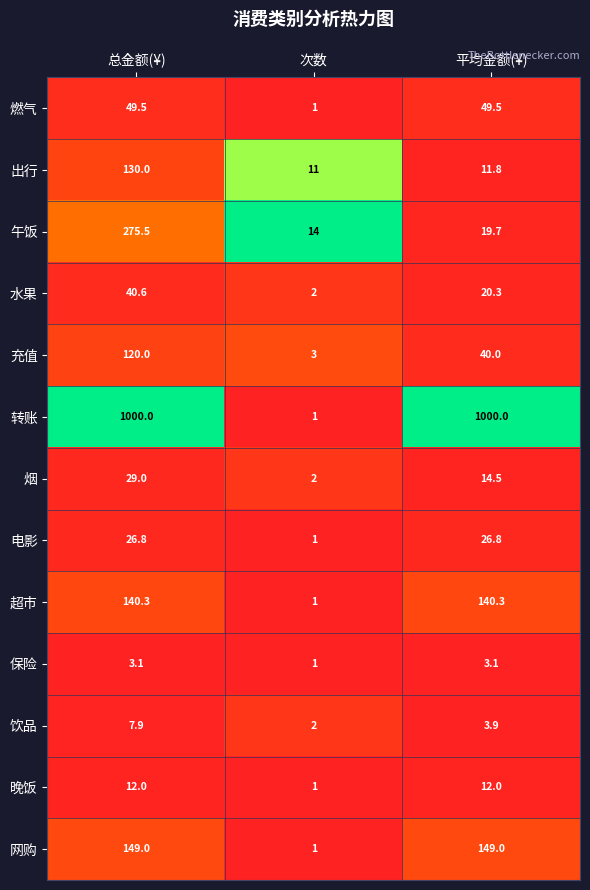

What is the greatest value displayed?

1000.0